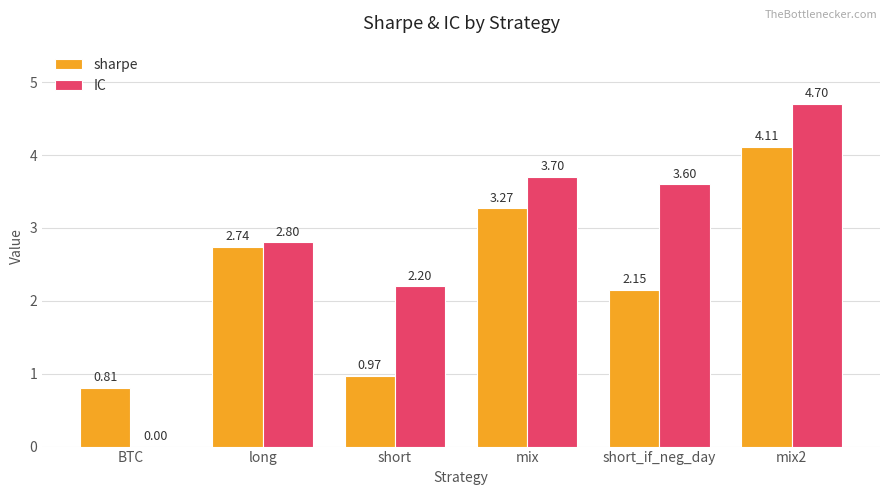

Read the IC value at short.

2.2